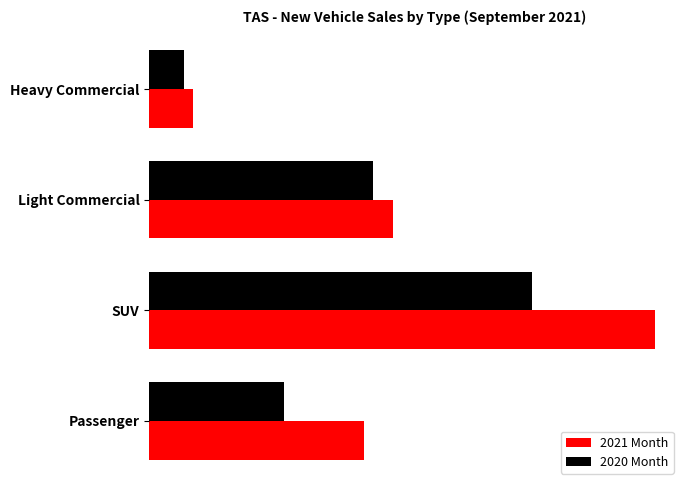

What is the difference between the maximum and minimum values in the 2021 Month series?

754